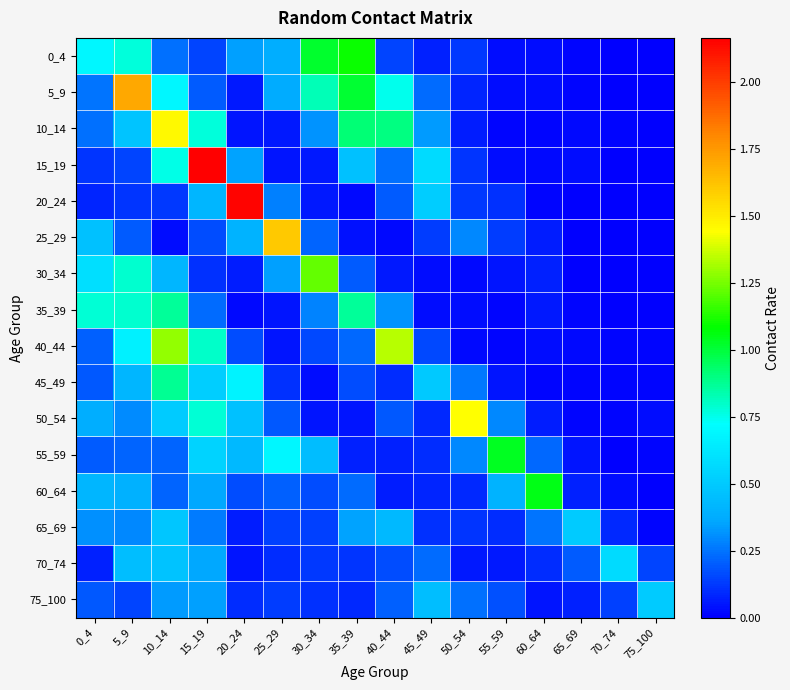

At how many categories does at least one series exceed 1?

11